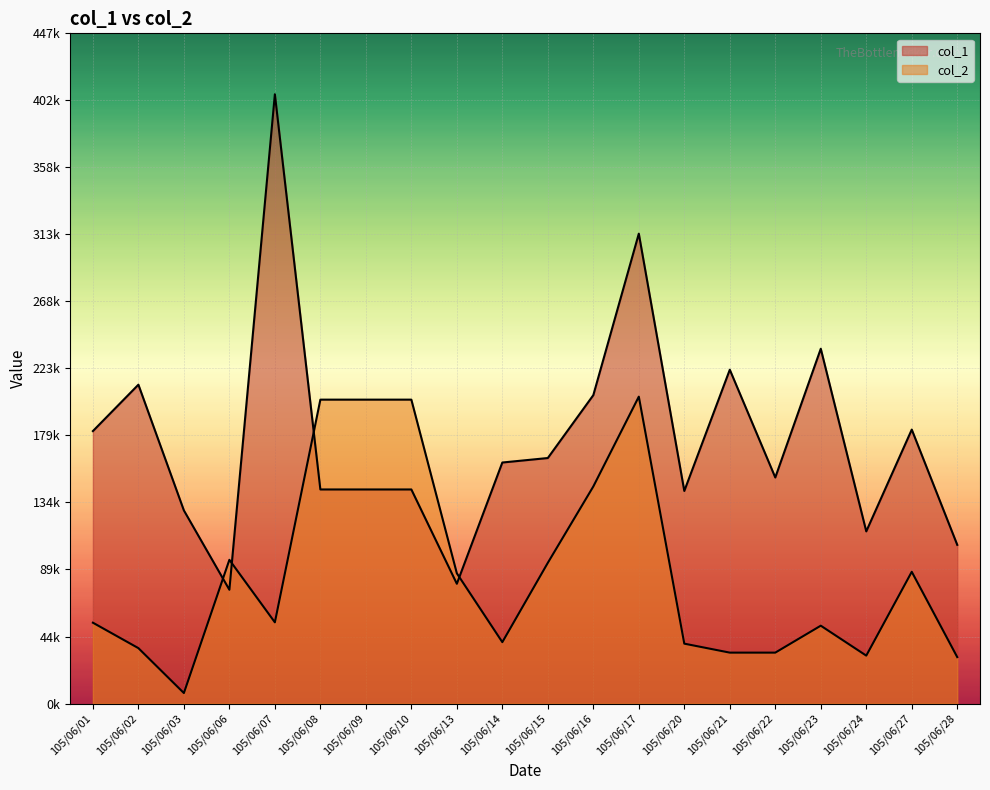

Does the chart display data point markers on the line(s)?

No